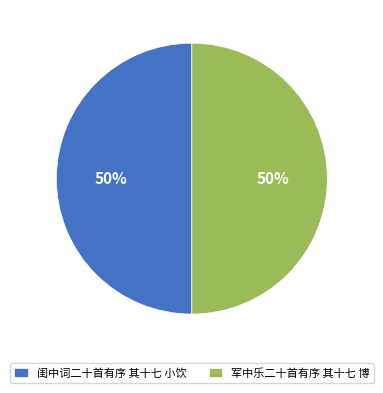

Is it true that 闺中词二十首有序 其十七 小饮 is 50% of the pie?

True